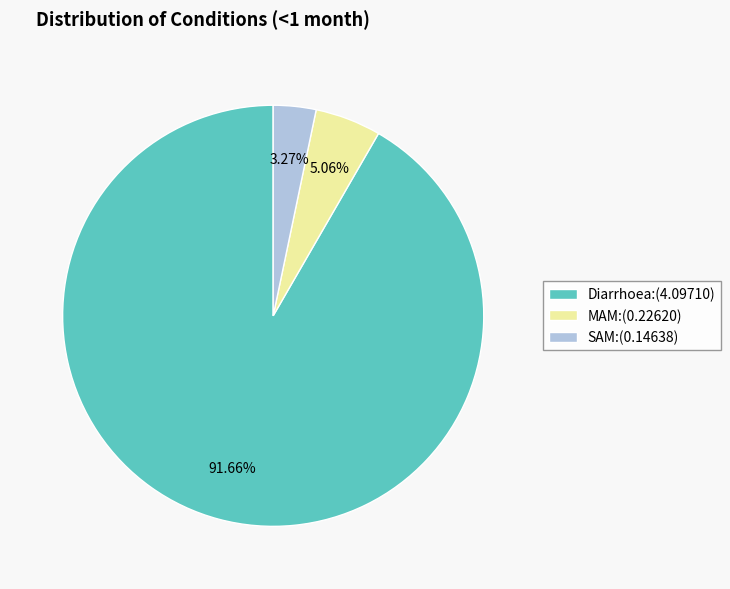

True or false: SAM accounts for 12% of the total.

False